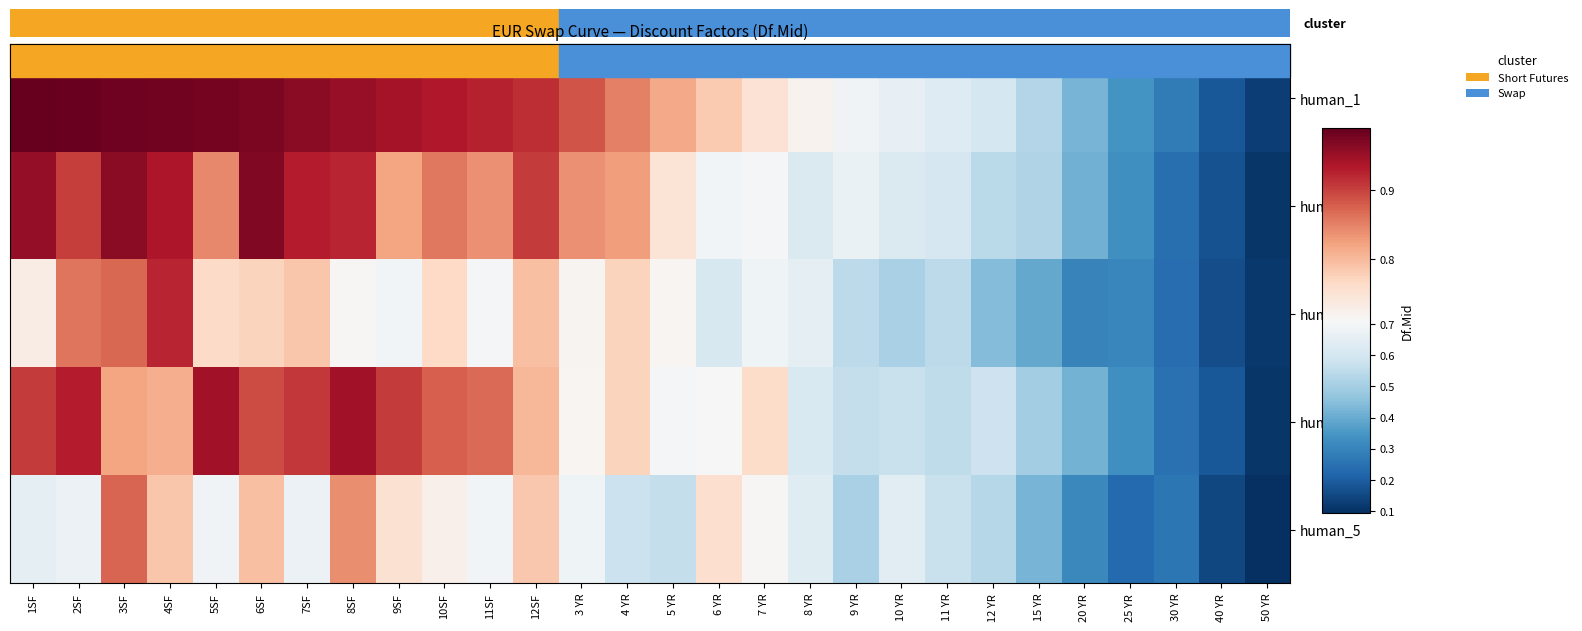

At which category does the chart reach its minimum across all series?

50 YR